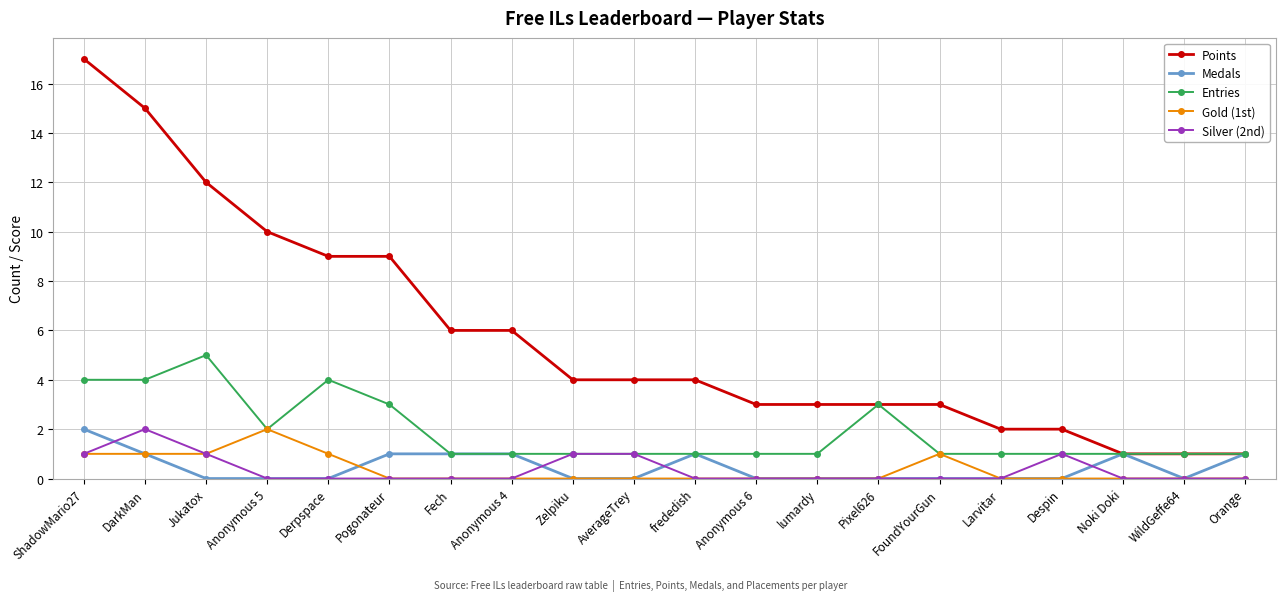

How many lines are shown in the chart?

5